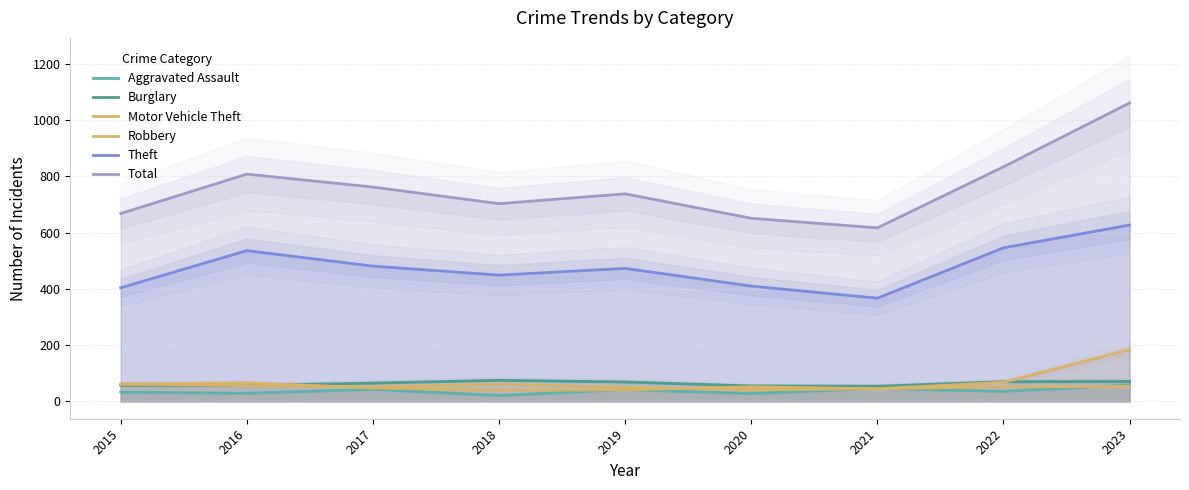

How many lines are shown in the chart?

6